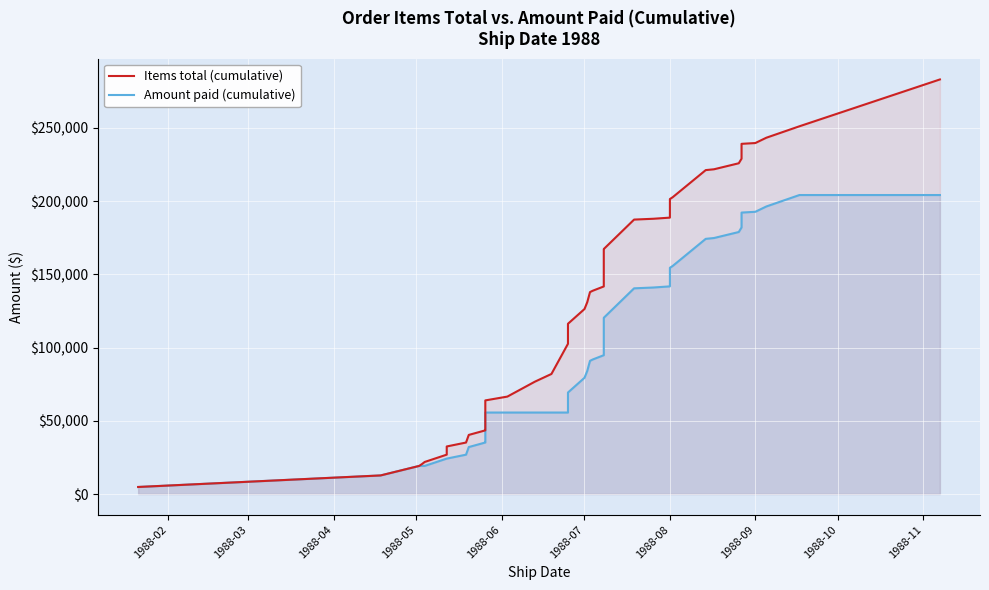

True or false: Amount paid (cumulative) and Items total (cumulative) cross at least once.

False